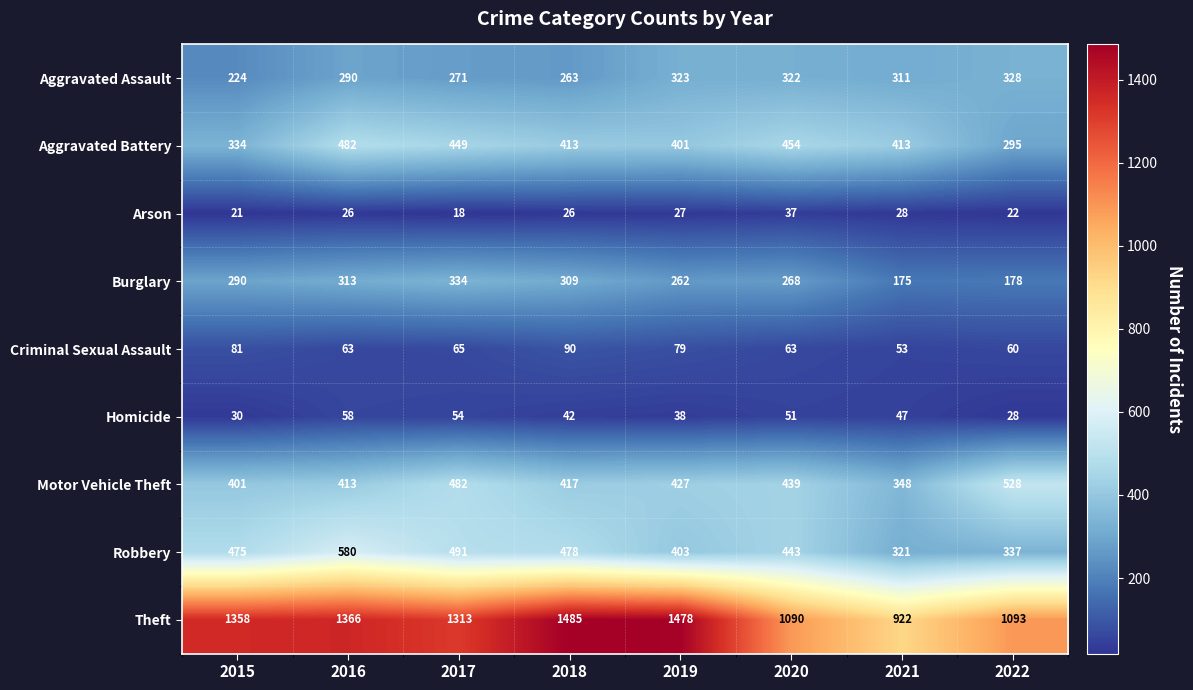

Where does the Aggravated Battery series first go above 413?

2016